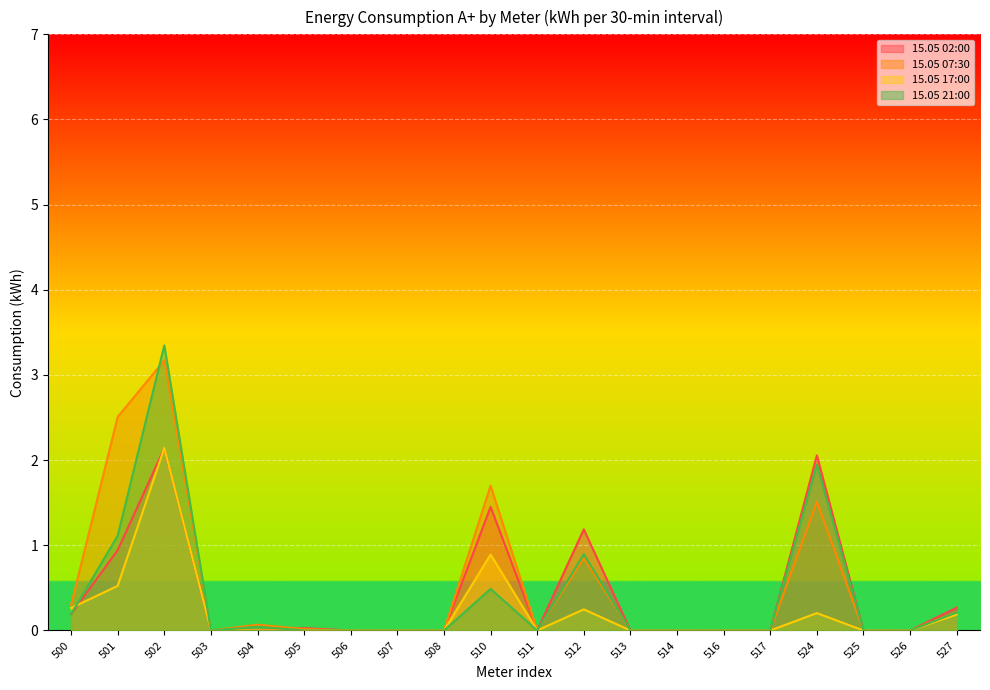

How many series are shown in this chart?

4